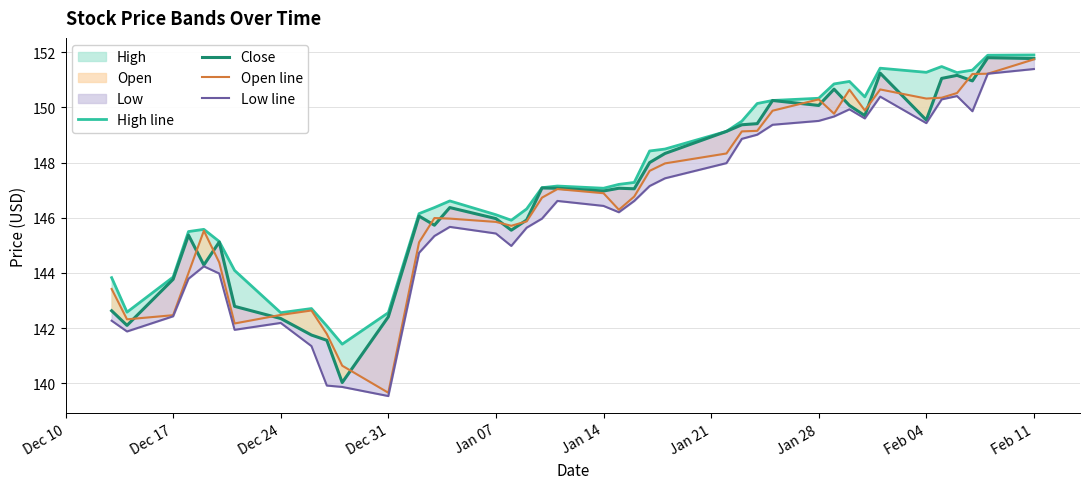

How many data points in Open line are above 146?

22